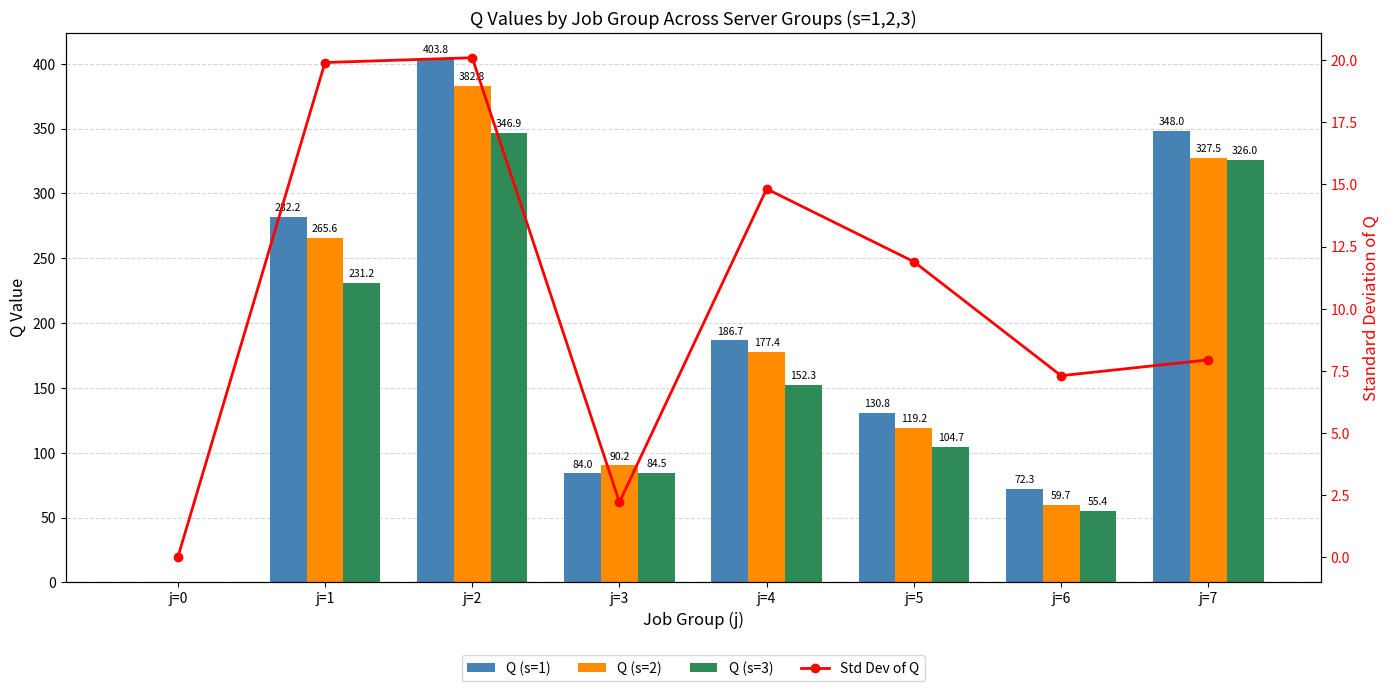

What is the difference between the highest and lowest values at j=1?

262.2